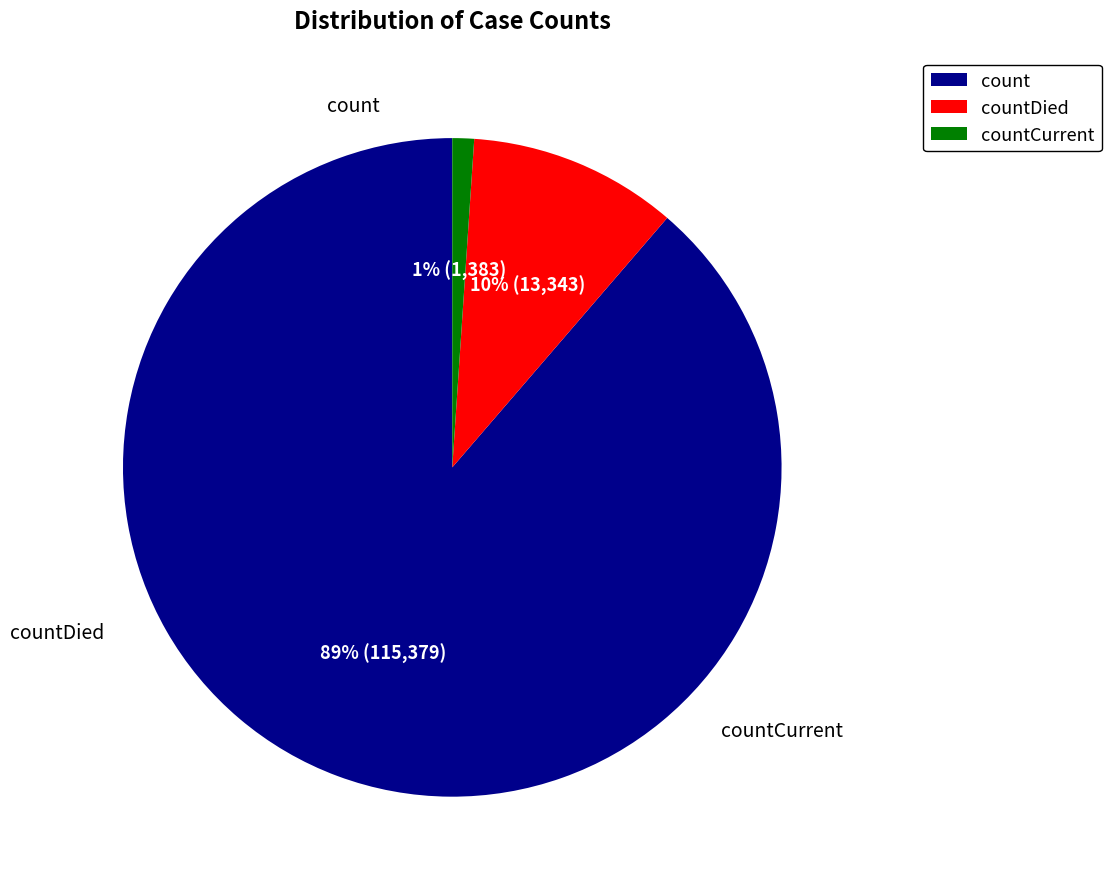

Is there a majority slice in this chart?

Yes